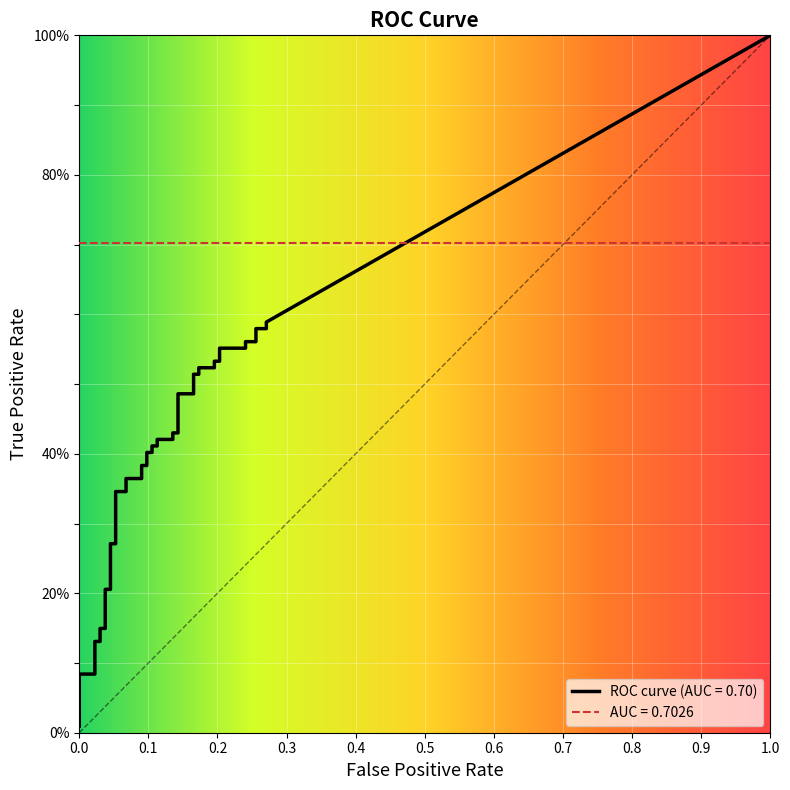

Which series has the largest total across all categories?

tpr